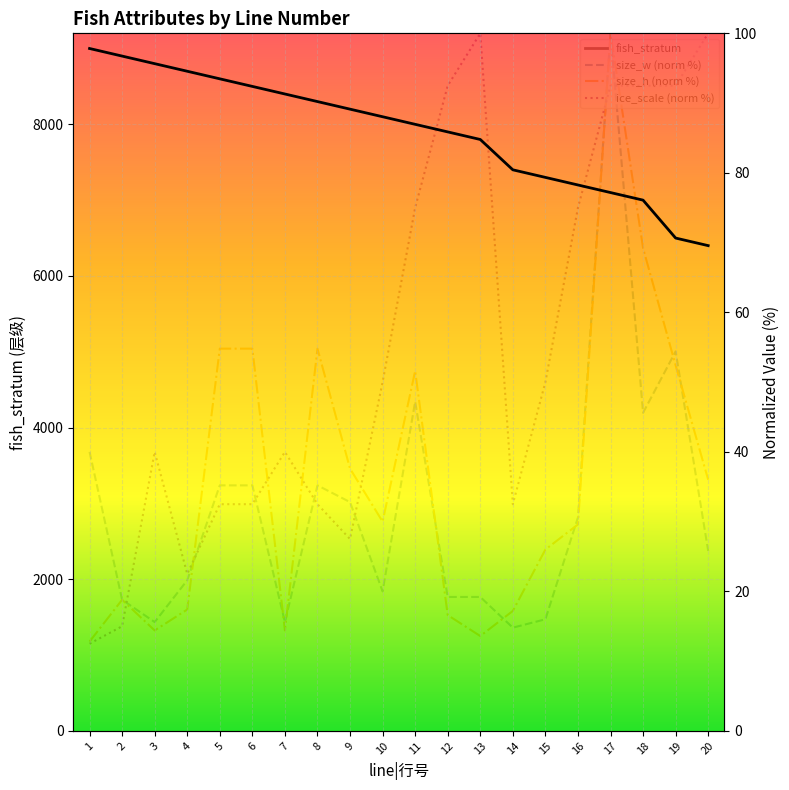

Between which two adjacent categories do size_h (norm %) and ice_scale (norm %) first intersect?

2 and 3